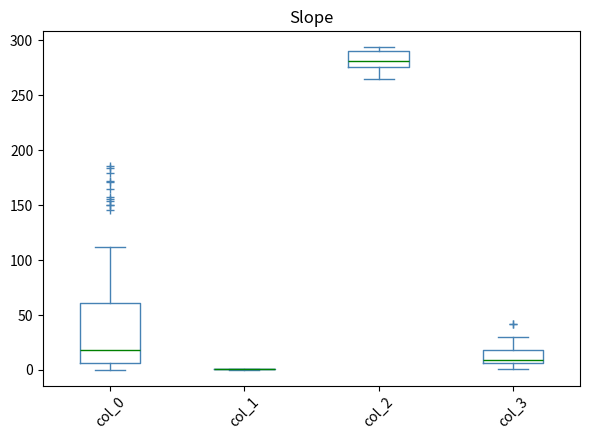

Where does the upper whisker of the box for col_3 end on the y-axis? The values are not printed on the chart, so give them approximately, as read against the axis.

30